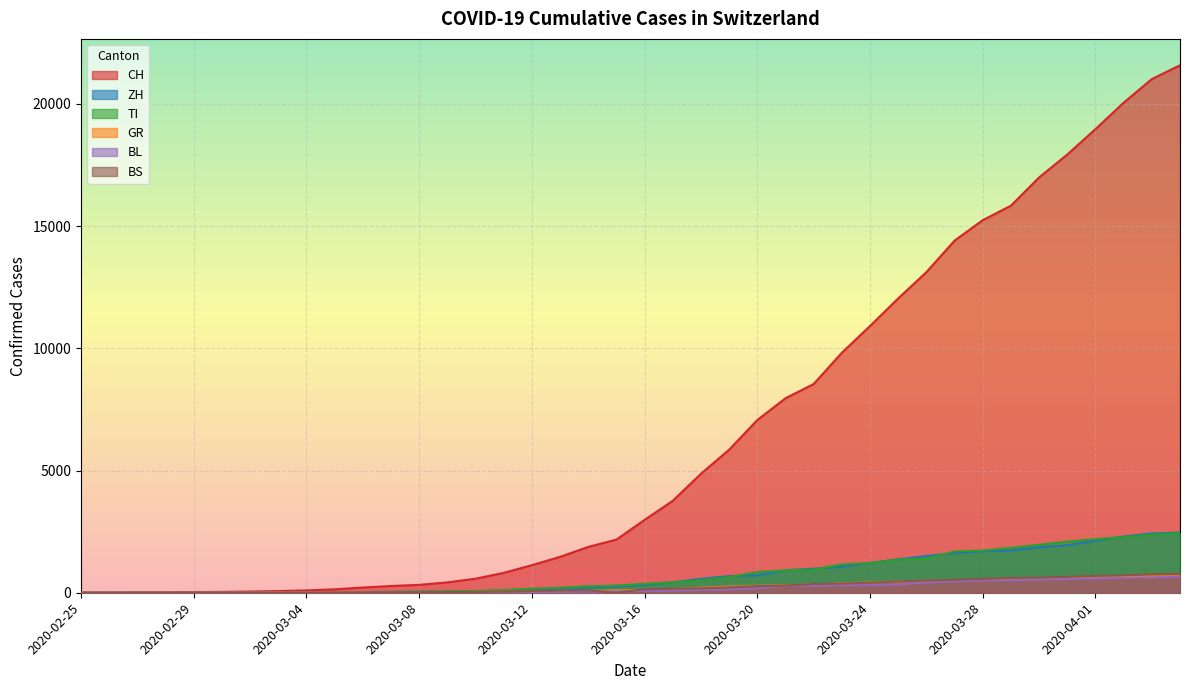

Reading left to right, list all the values displayed in this chart.

CH: 2020-02-25=0	2020-02-26=4	2020-02-27=8	2020-02-28=19	2020-02-29=29	2020-03-01=35	2020-03-02=49	2020-03-03=69	2020-03-04=96	2020-03-05=140	2020-03-06=214	2020-03-07=276	2020-03-08=323	2020-03-09=424	2020-03-10=575	2020-03-11=814	2020-03-12=1128	2020-03-13=1469	2020-03-14=1876	2020-03-15=2175	2020-03-16=2983	2020-03-17=3763	2020-03-18=4870	2020-03-19=5854	2020-03-20=7067	2020-03-21=7959	2020-03-22=8542	2020-03-23=9820	2020-03-24=10915	2020-03-25=12045	2020-03-26=13120	2020-03-27=14409	2020-03-28=15246	2020-03-29=15840	2020-03-30=16996	2020-03-31=17933	2020-04-01=18972	2020-04-02=20052	2020-04-03=21020	2020-04-04=21585
ZH: 2020-02-25=0	2020-02-26=0	2020-02-27=2	2020-02-28=2	2020-02-29=6	2020-03-01=7	2020-03-02=10	2020-03-03=13	2020-03-04=15	2020-03-05=23	2020-03-06=29	2020-03-07=34	2020-03-08=40	2020-03-09=49	2020-03-10=62	2020-03-11=101	2020-03-12=140	2020-03-13=163	2020-03-14=218	2020-03-15=250	2020-03-16=326	2020-03-17=429	2020-03-18=568	2020-03-19=679	2020-03-20=711	2020-03-21=925	2020-03-22=984	2020-03-23=1073	2020-03-24=1221	2020-03-25=1368	2020-03-26=1500	2020-03-27=1627	2020-03-28=1701	2020-03-29=1733	2020-03-30=1859	2020-03-31=1947	2020-04-01=2136	2020-04-02=2300	2020-04-03=2428	2020-04-04=2461
GR: 2020-02-25=0	2020-02-26=2	2020-02-27=2	2020-02-28=6	2020-02-29=6	2020-03-01=6	2020-03-02=9	2020-03-03=10	2020-03-04=13	2020-03-05=15	2020-03-06=16	2020-03-07=18	2020-03-08=19	2020-03-09=28	2020-03-10=32	2020-03-11=44	2020-03-12=53	2020-03-13=65	2020-03-14=73	2020-03-15=93	2020-03-16=118	2020-03-17=152	2020-03-18=204	2020-03-19=252	2020-03-20=283	2020-03-21=311	2020-03-22=327	2020-03-23=386	2020-03-24=419	2020-03-25=458	2020-03-26=487	2020-03-27=513	2020-03-28=527	2020-03-29=542	2020-03-30=591	2020-03-31=617	2020-04-01=635	2020-04-02=655	2020-04-03=678	2020-04-04=680
TI: 2020-02-25=0	2020-02-26=1	2020-02-27=1	2020-02-28=1	2020-02-29=2	2020-03-01=2	2020-03-02=4	2020-03-03=8	2020-03-04=13	2020-03-05=25	2020-03-06=28	2020-03-07=41	2020-03-08=49	2020-03-09=61	2020-03-10=75	2020-03-11=108	2020-03-12=163	2020-03-13=206	2020-03-14=265	2020-03-15=293	2020-03-16=368	2020-03-17=426	2020-03-18=511	2020-03-19=638	2020-03-20=849	2020-03-21=916	2020-03-22=945	2020-03-23=1162	2020-03-24=1209	2020-03-25=1354	2020-03-26=1401	2020-03-27=1688	2020-03-28=1727	2020-03-29=1837	2020-03-30=1962	2020-03-31=2091	2020-04-01=2195	2020-04-02=2271	2020-04-03=2377	2020-04-04=2442
BL: 2020-02-25=0	2020-02-26=0	2020-02-27=0	2020-02-28=1	2020-02-29=2	2020-03-01=2	2020-03-02=2	2020-03-03=2	2020-03-04=2	2020-03-05=6	2020-03-06=6	2020-03-07=15	2020-03-08=19	2020-03-09=20	2020-03-10=22	2020-03-11=26	2020-03-12=26	2020-03-13=42	2020-03-14=47	2020-03-15=54	2020-03-16=76	2020-03-17=89	2020-03-18=116	2020-03-19=134	2020-03-20=184	2020-03-21=282	2020-03-22=289	2020-03-23=302	2020-03-24=306	2020-03-25=341	2020-03-26=422	2020-03-27=466	2020-03-28=502	2020-03-29=511	2020-03-30=539	2020-03-31=561	2020-04-01=588	2020-04-02=610	2020-04-03=625	2020-04-04=656
BS: 2020-02-25=0	2020-02-26=0	2020-02-27=1	2020-02-28=1	2020-02-29=1	2020-03-01=1	2020-03-02=1	2020-03-03=3	2020-03-04=3	2020-03-05=8	2020-03-06=15	2020-03-07=21	2020-03-08=24	2020-03-09=28	2020-03-10=33	2020-03-11=49	2020-03-12=73	2020-03-13=92	2020-03-14=100	2020-03-15=0	2020-03-16=143	2020-03-17=164	2020-03-18=181	2020-03-19=220	2020-03-20=270	2020-03-21=297	2020-03-22=356	2020-03-23=374	2020-03-24=410	2020-03-25=462	2020-03-26=501	2020-03-27=530	2020-03-28=569	2020-03-29=605	2020-03-30=617	2020-03-31=653	2020-04-01=687	2020-04-02=714	2020-04-03=754	2020-04-04=767